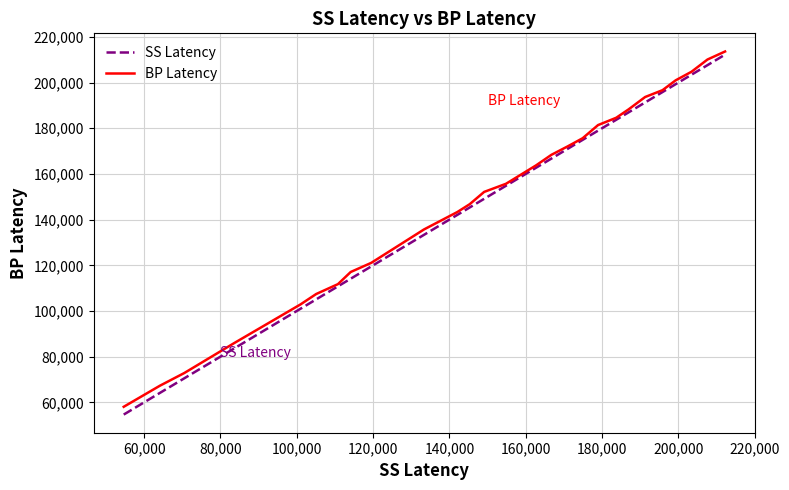

Reading right to left, list all the values displayed in this chart.

SS Latency: 212211	207606	203421	199272	195831	191271	186939	183693	178938	174912	171039	166728	162723	154818	149097	145308	142062	133332	119523	114132	110799	105093	100977	83553	70527	64152	54669
BP Latency: 213582	210066	204717	200961	196656	193656	188247	184572	181377	175632	172104	168369	163764	155679	152124	146742	143307	135687	121077	117069	111762	107433	102873	85899	72843	67302	58077